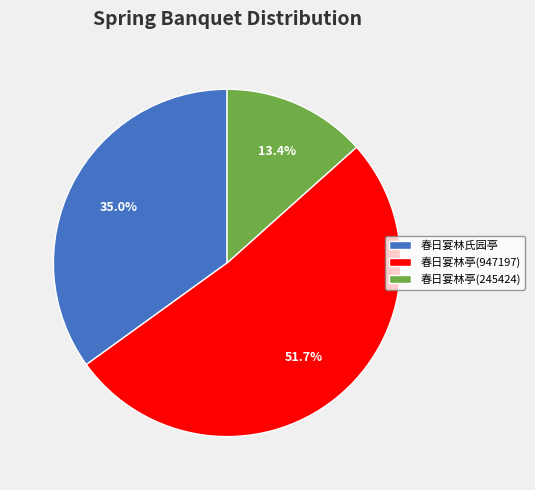

What portion of the pie excludes 春日宴林氏园亭?

65.0%